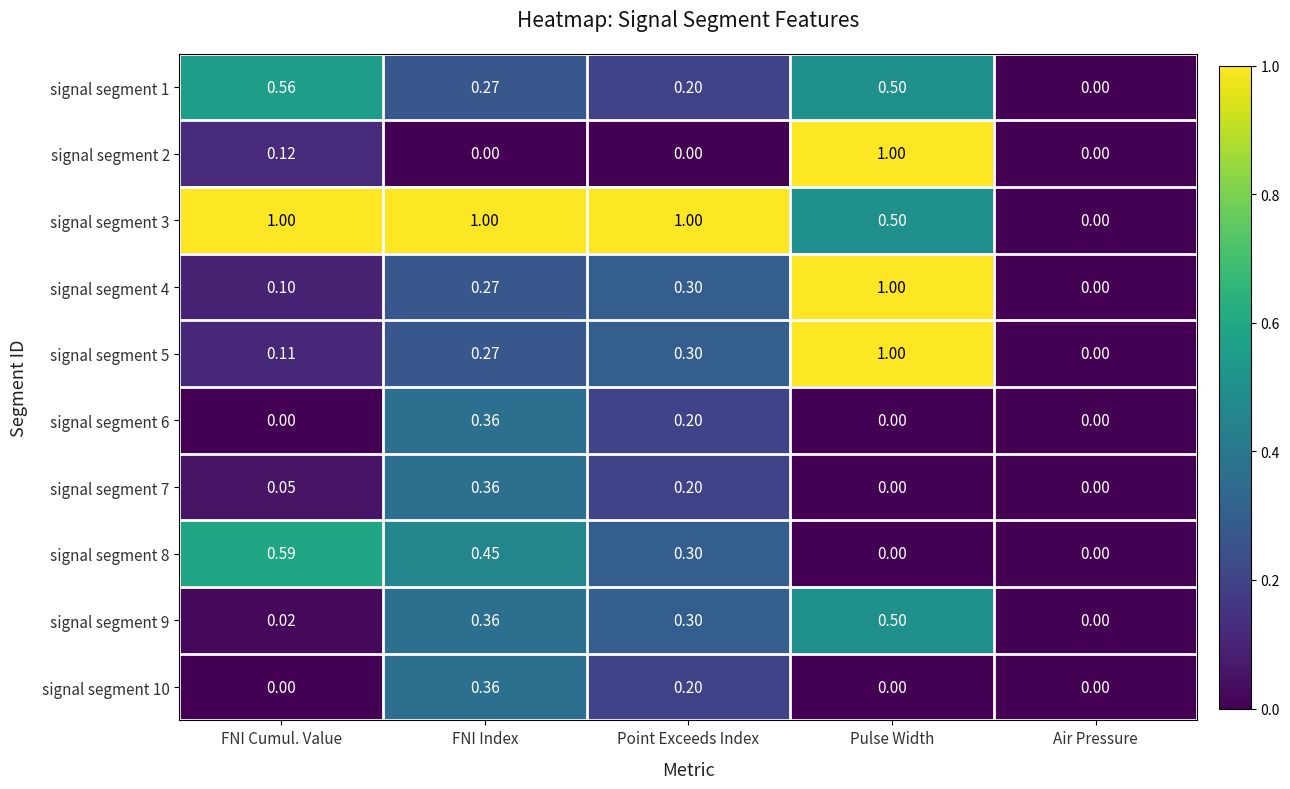

At which label does signal segment 1 reach its peak?

FNI Cumul. Value